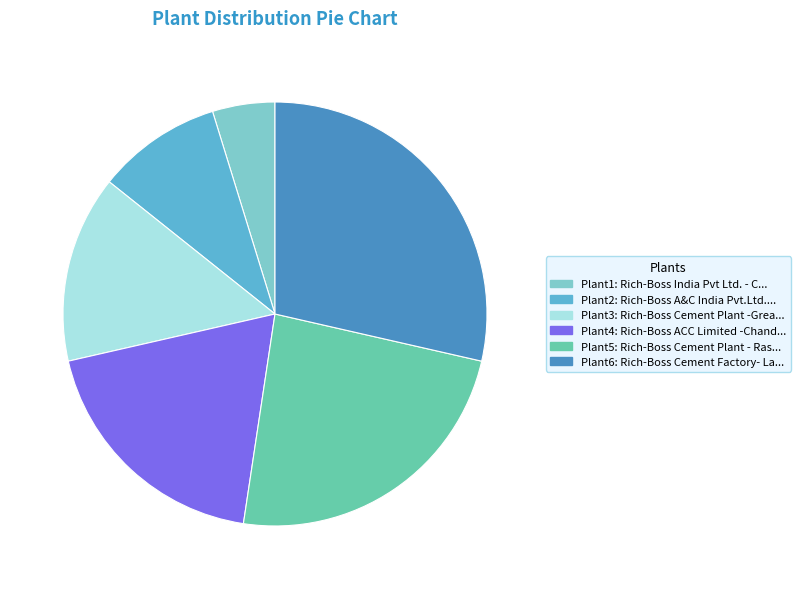

Does any single category account for the majority?

No